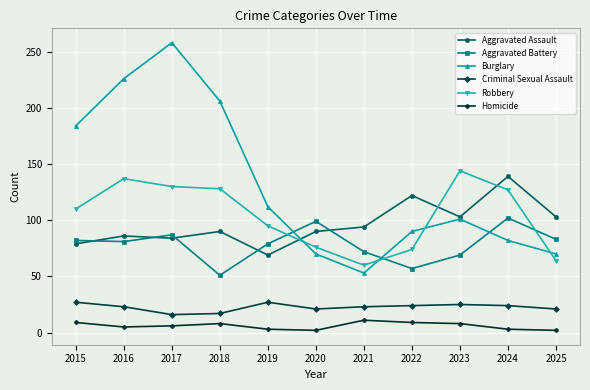

What is the lowest value of the Robbery series?

60